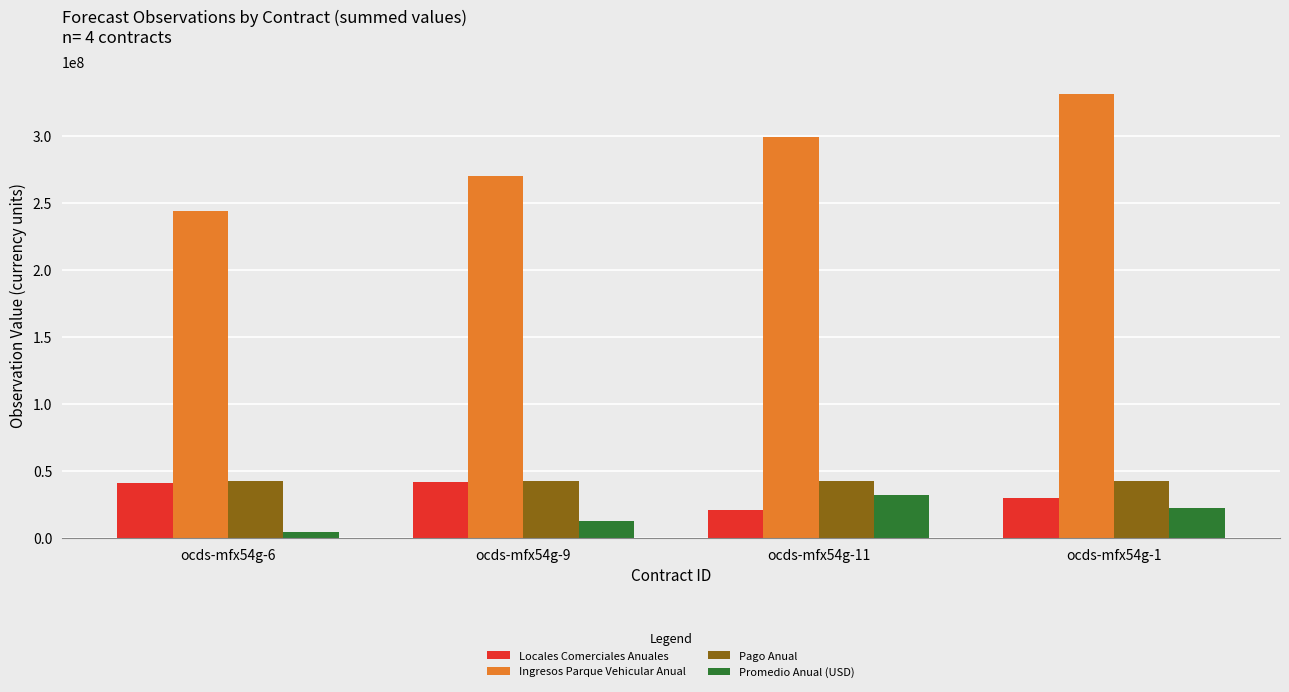

Between ocds-mfx54g-9 and ocds-mfx54g-1, which series saw the biggest shift?

Ingresos Parque Vehicular Anual